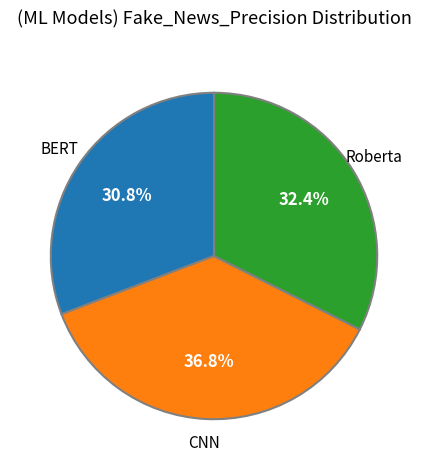

Is there a majority slice in this chart?

No